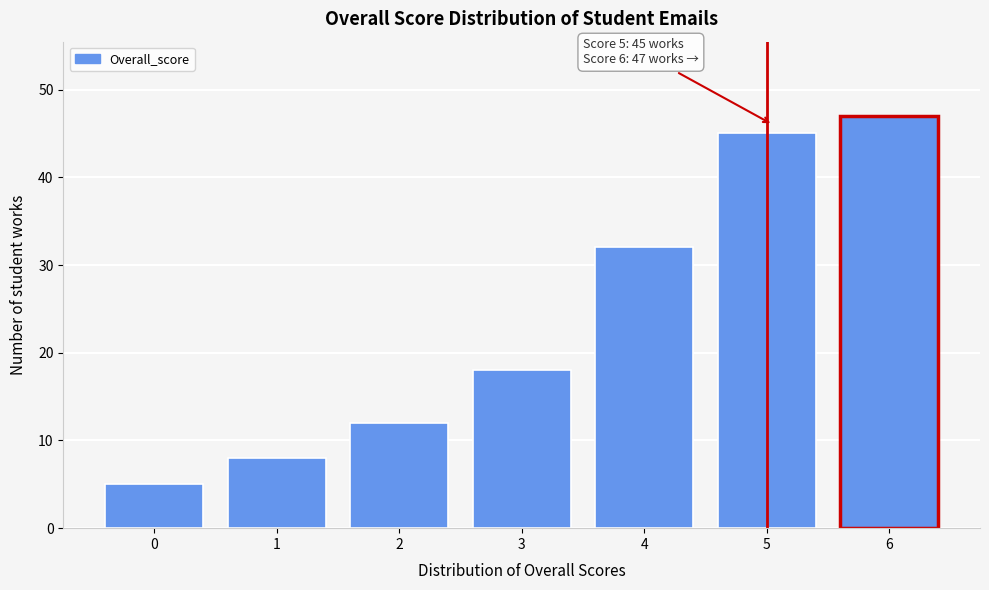

Reading left to right, extract all data points from this chart.

5	8	12	18	32	45	47